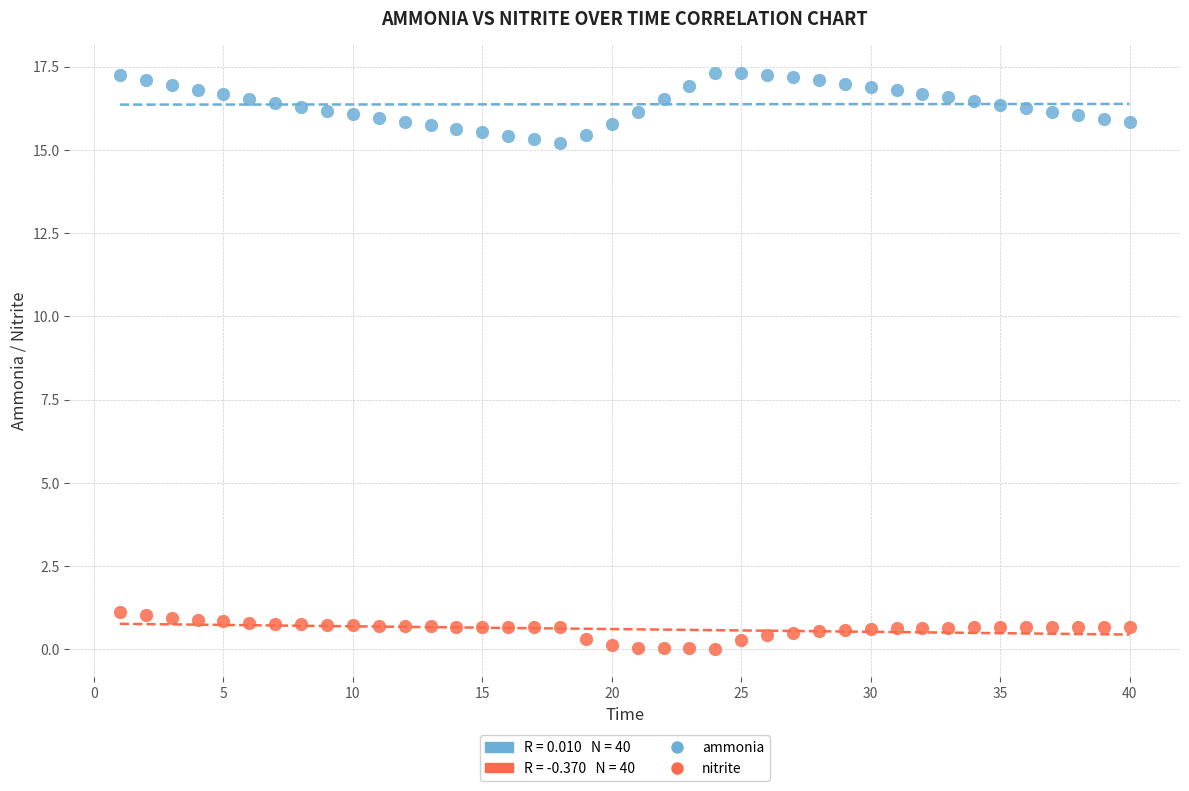

Which series reaches the maximum Y coordinate?

ammonia